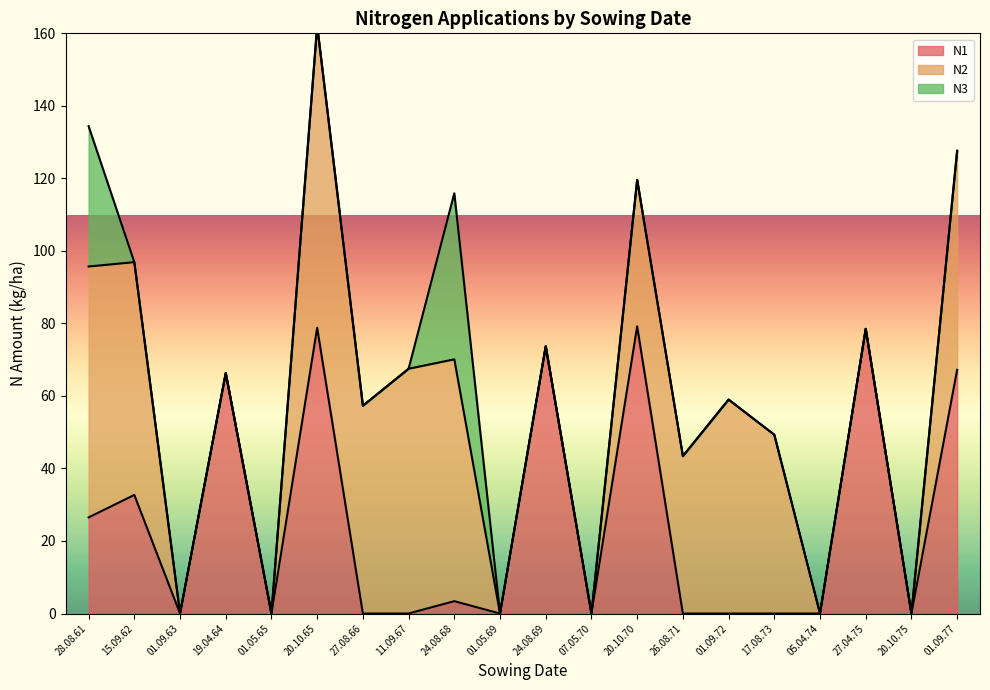

What are all the series names shown in the legend?

N1, N2, N3